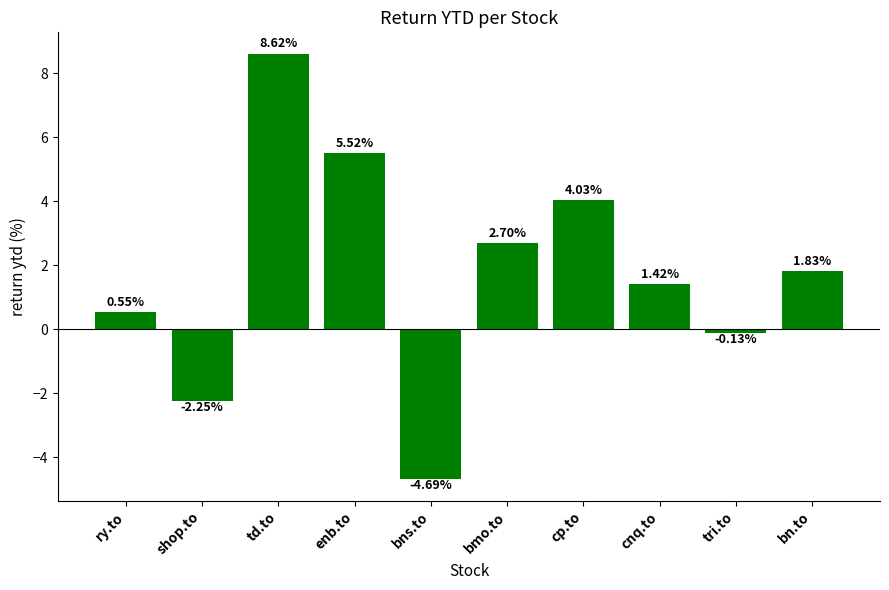

Where is the data nearest to the value 1?

cnq.to